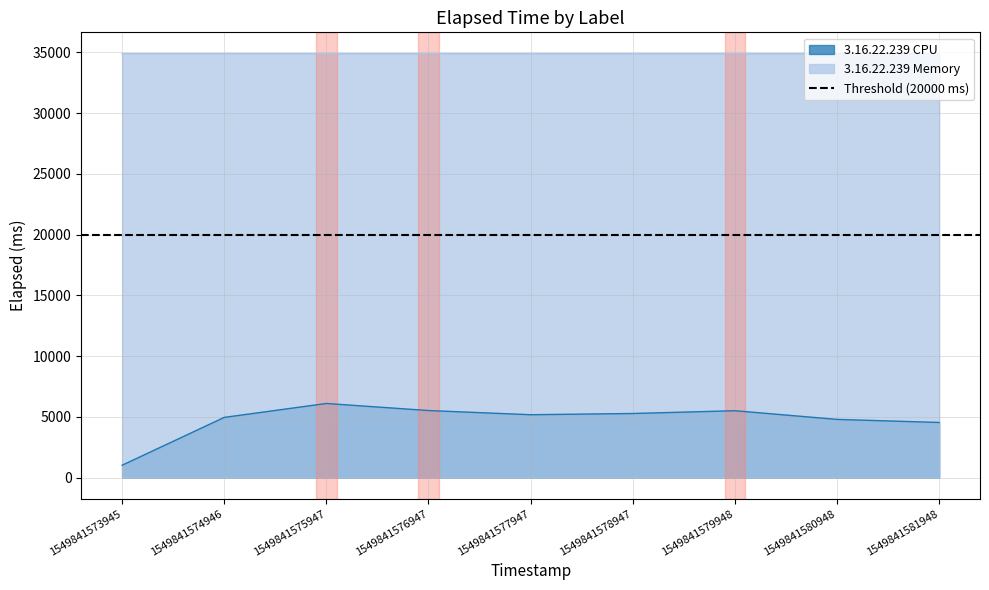

At which label is 3.16.22.239 CPU closest to 3560?

1549841581948